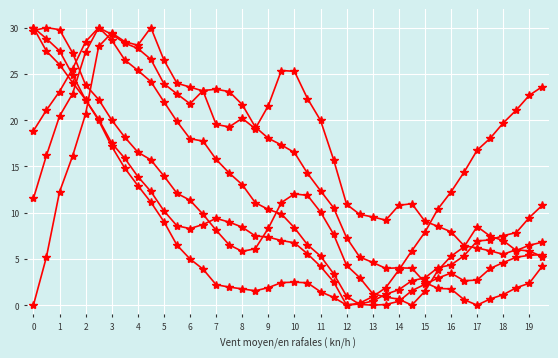

How many data points does each series have?

40